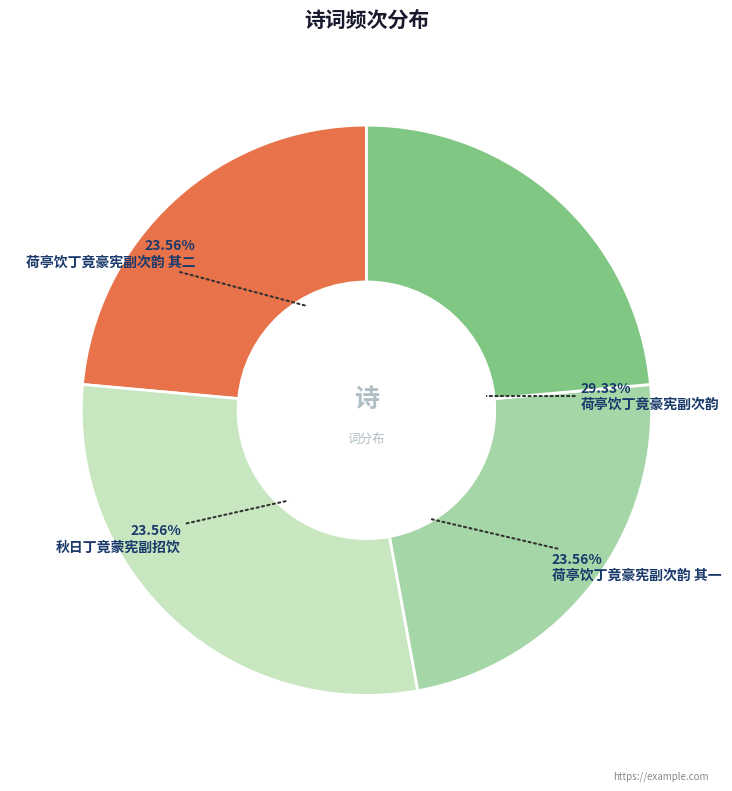

To the nearest percent, what portion does 荷亭饮丁竟豪宪副次韵 represent?

29%